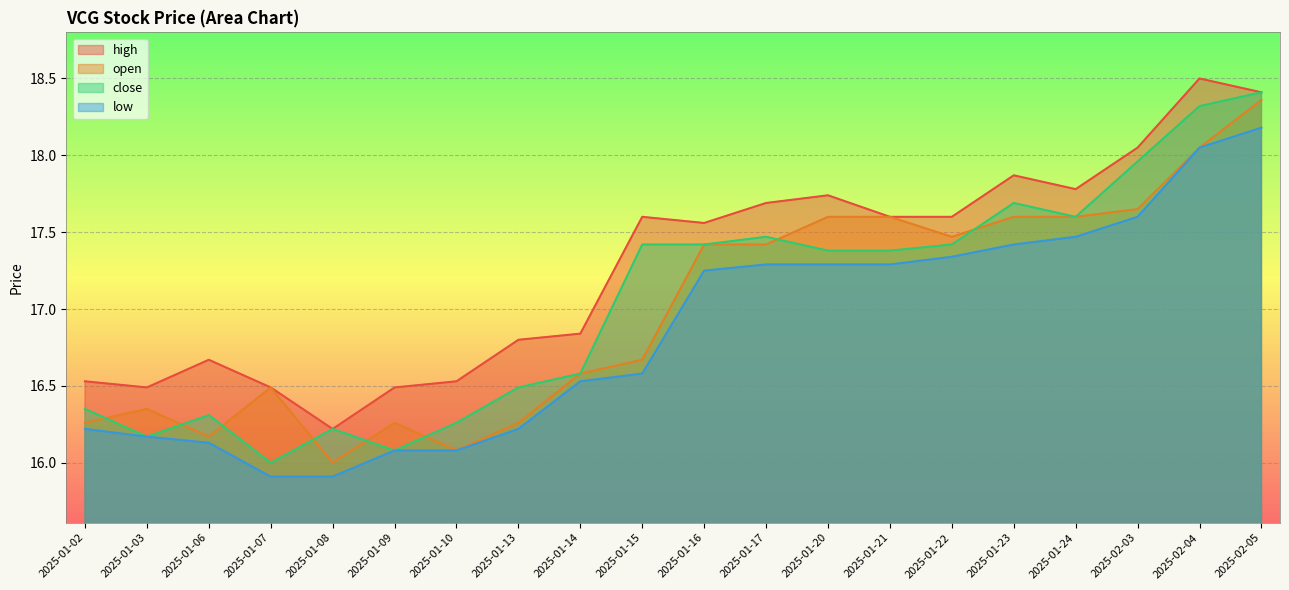

True or false: low has a value of 15.9 at 2025-01-07.

True